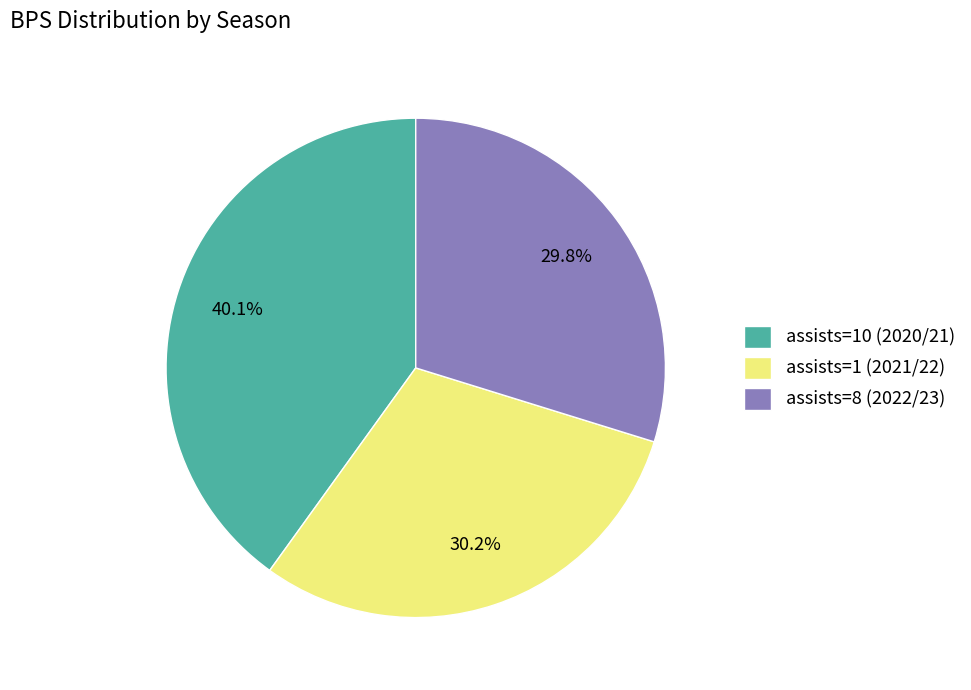

Which slice is the largest?

assists=10 (2020/21)